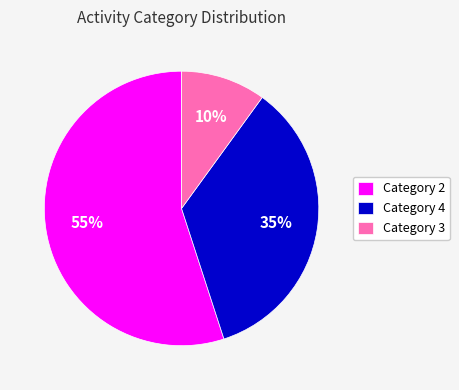

True or false: Category 3 accounts for 23% of the total.

False